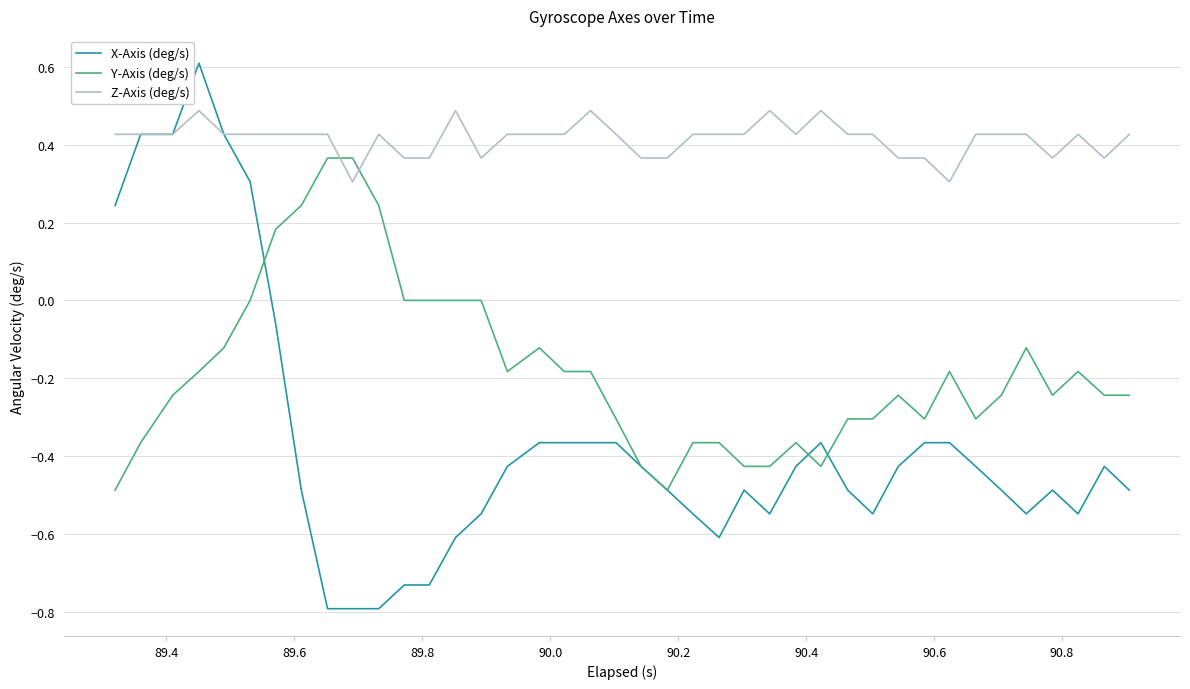

Which series ends up on top after the final intersection of Z-Axis (deg/s) and Y-Axis (deg/s)?

Z-Axis (deg/s)